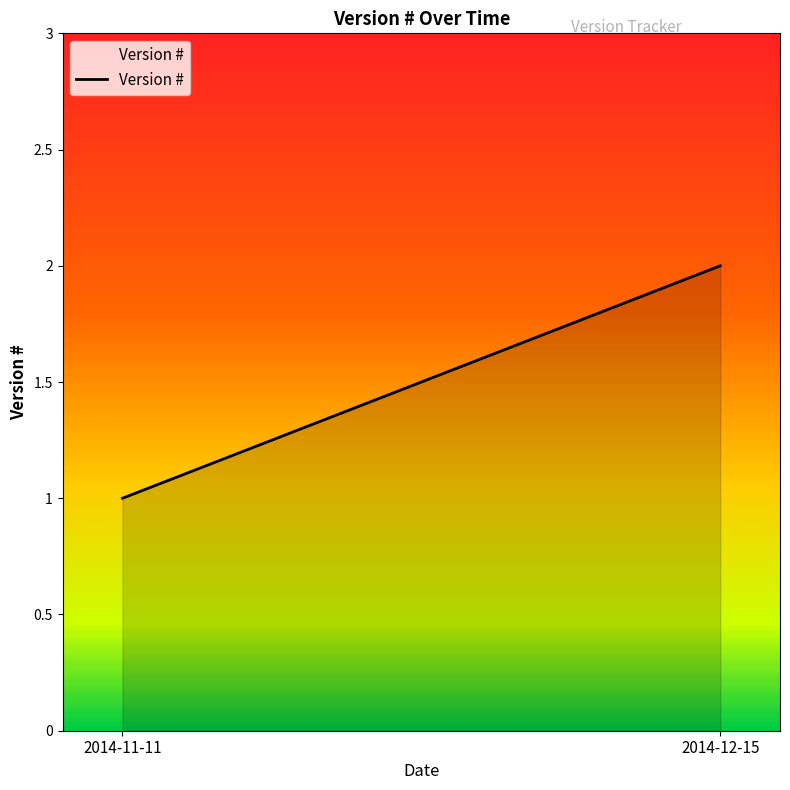

What is the difference between the maximum and minimum values?

1